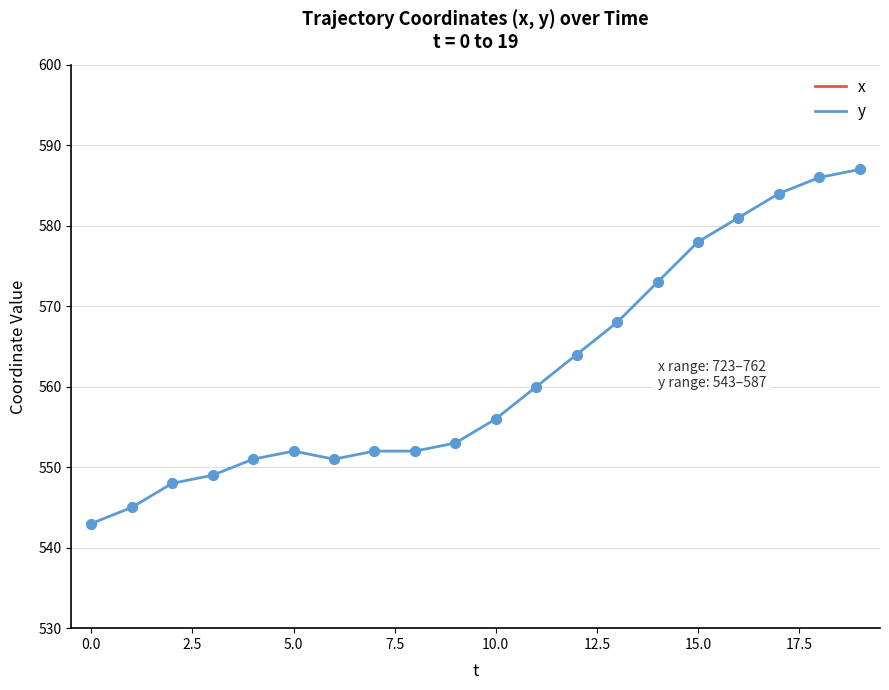

What are all the series names shown in the legend?

x, y